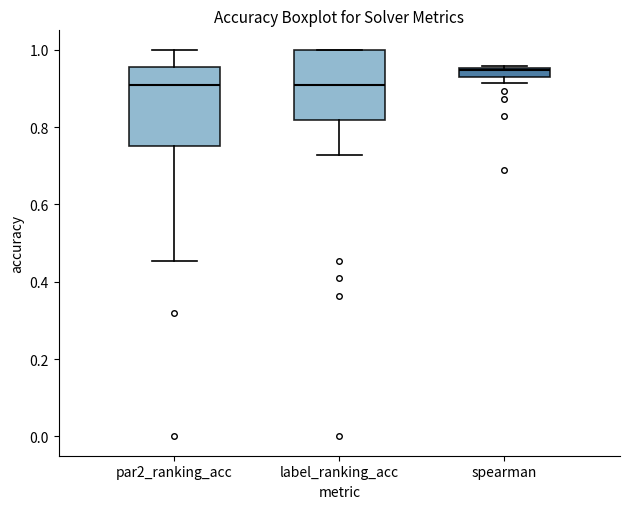

Where does the lower whisker of the box for par2_ranking_acc end on the y-axis? The values are not printed on the chart, so give them approximately, as read against the axis.

0.46